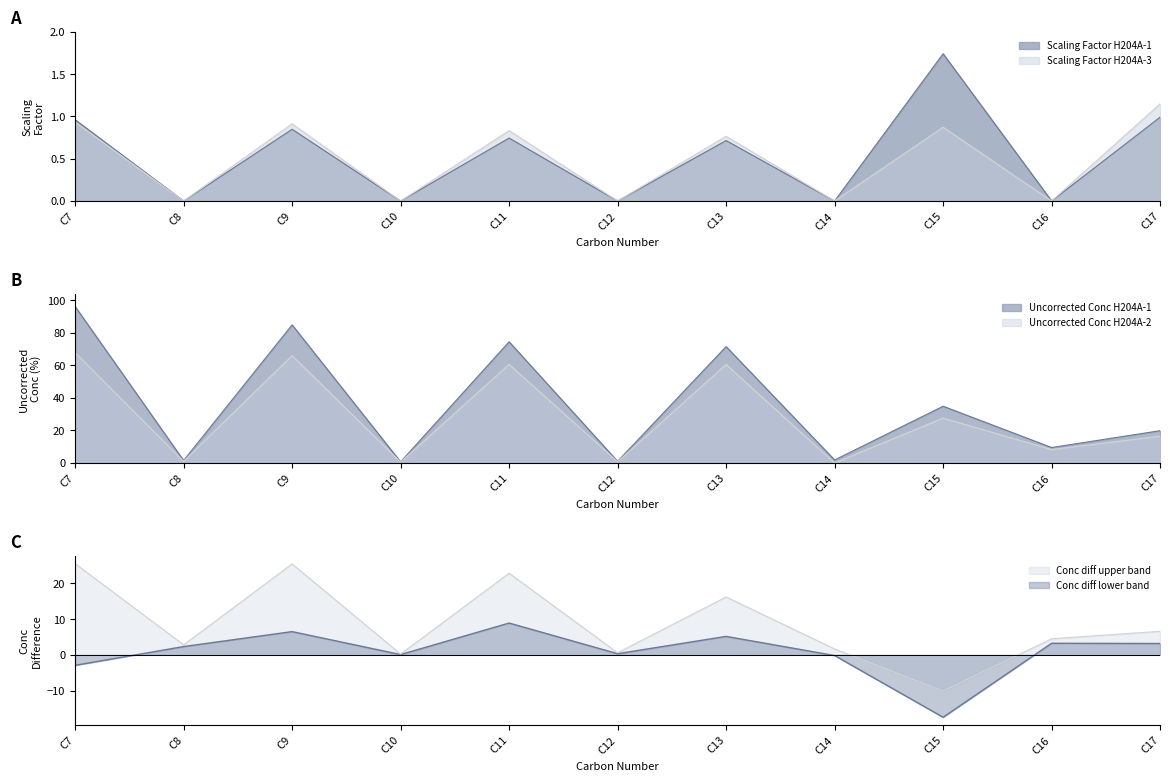

How many categories are shown in the chart?

11